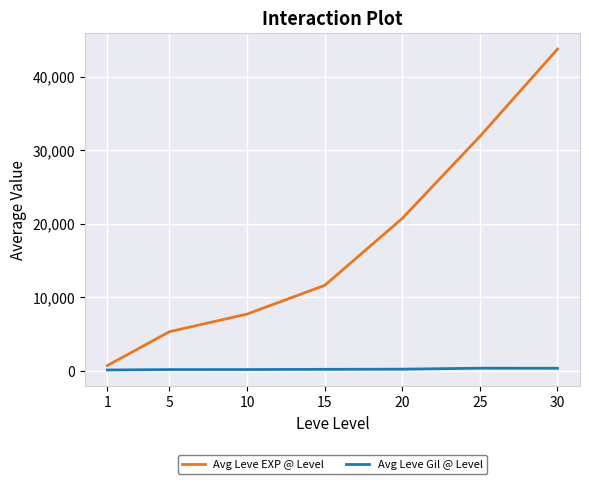

Rank the series at 5 from lowest to highest value.

Avg Leve Gil @ Level, Avg Leve EXP @ Level